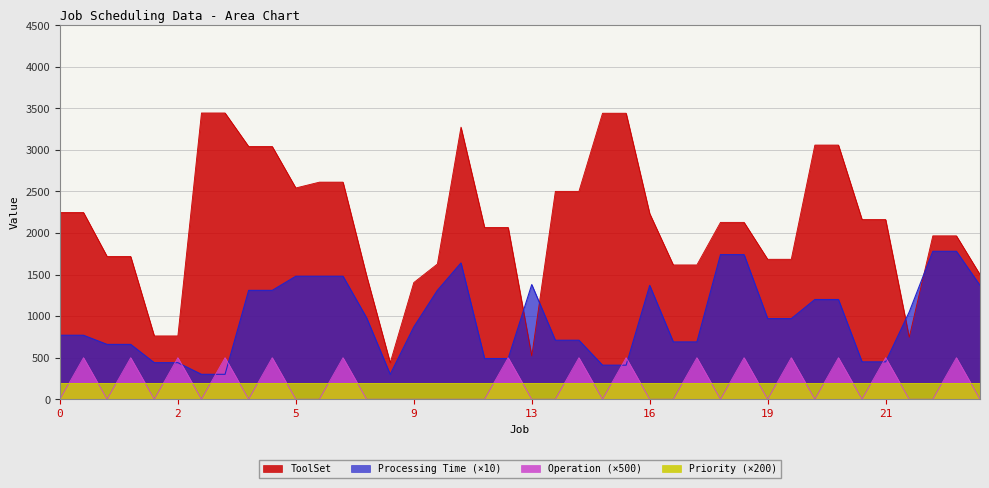

How many values in the ToolSet series exceed 2128?

19